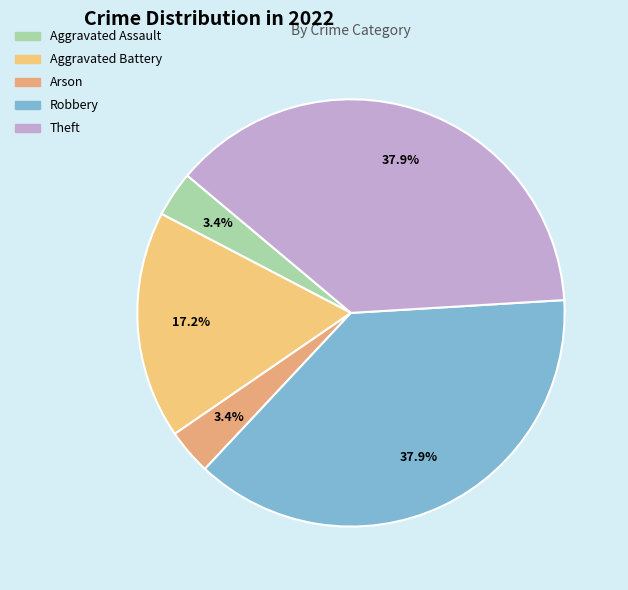

What percentage do Robbery and Aggravated Assault together represent?

41.4%